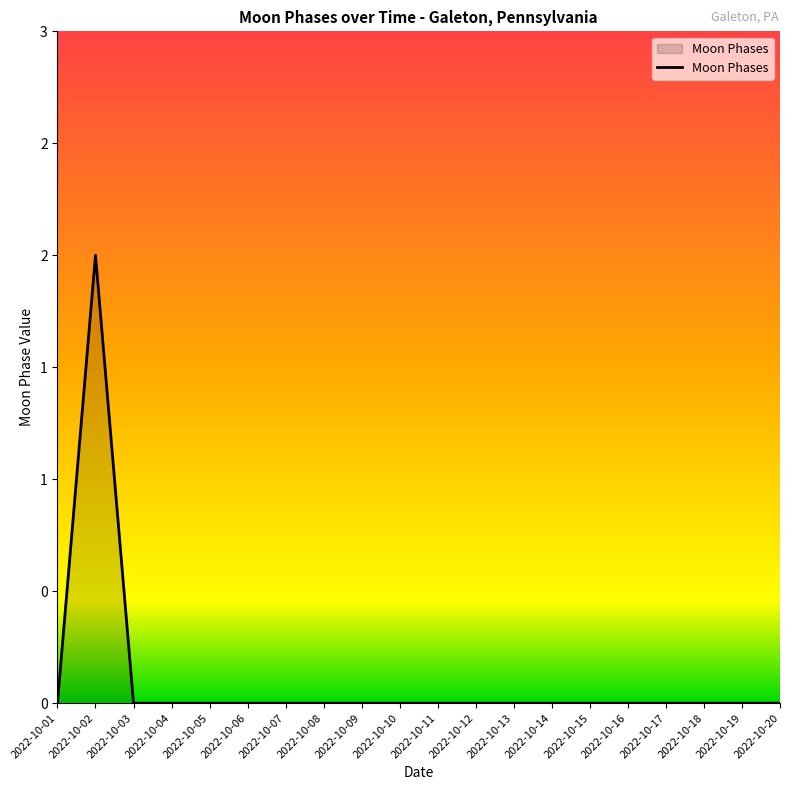

Reading left to right, what are all the values shown in this chart?

2022-10-01=0	2022-10-02=2	2022-10-03=0	2022-10-04=0	2022-10-05=0	2022-10-06=0	2022-10-07=0	2022-10-08=0	2022-10-09=0	2022-10-10=0	2022-10-11=0	2022-10-12=0	2022-10-13=0	2022-10-14=0	2022-10-15=0	2022-10-16=0	2022-10-17=0	2022-10-18=0	2022-10-19=0	2022-10-20=0